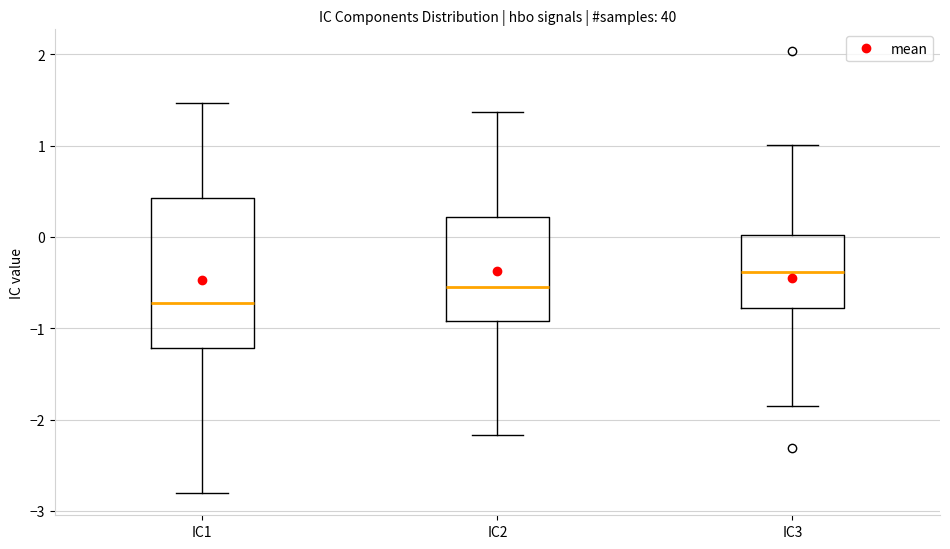

Which box's median line is the highest?

IC3